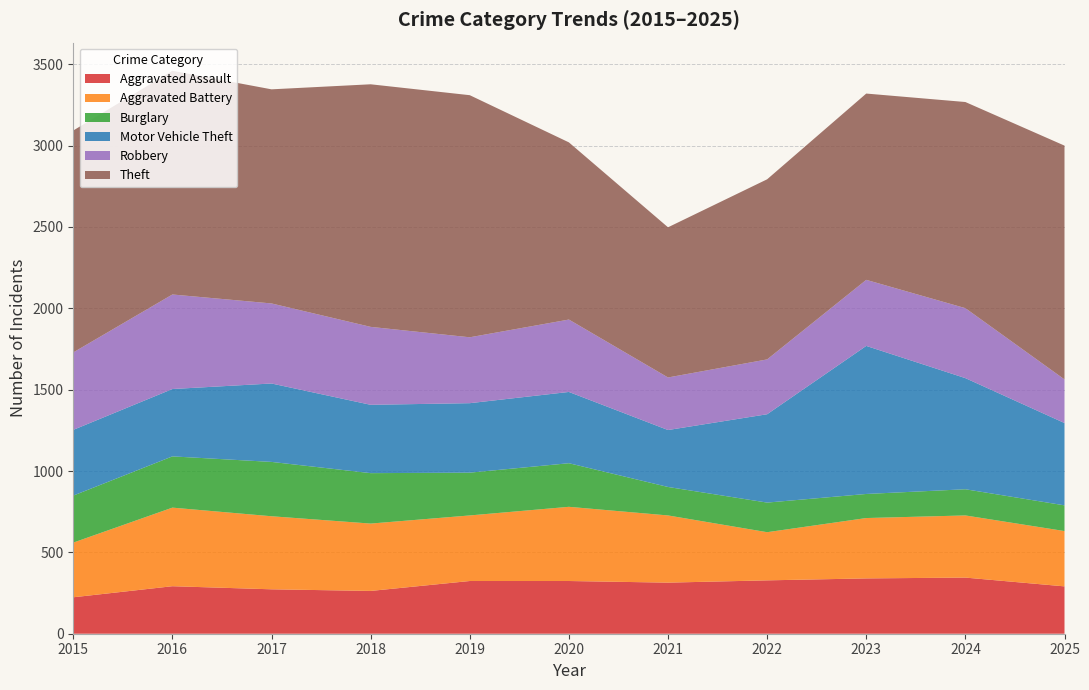

Reading left to right, extract all data points from this chart.

Aggravated Assault: 224	292	273	263	324	324	314	328	340	345	291
Aggravated Battery: 336	483	449	414	403	456	413	296	371	382	340
Burglary: 289	315	334	310	263	268	175	182	148	161	158
Motor Vehicle Theft: 404	414	482	420	427	438	350	543	910	683	506
Robbery: 476	581	492	479	405	445	323	337	406	430	268
Theft: 1364	1375	1316	1491	1488	1089	923	1107	1145	1267	1437